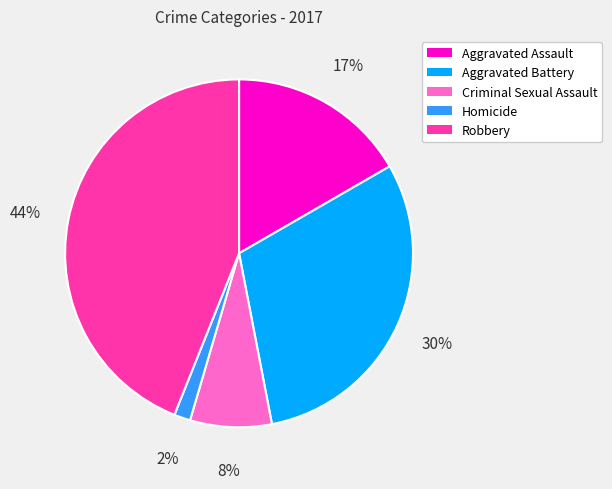

Is it true that Homicide is 15% of the pie?

False